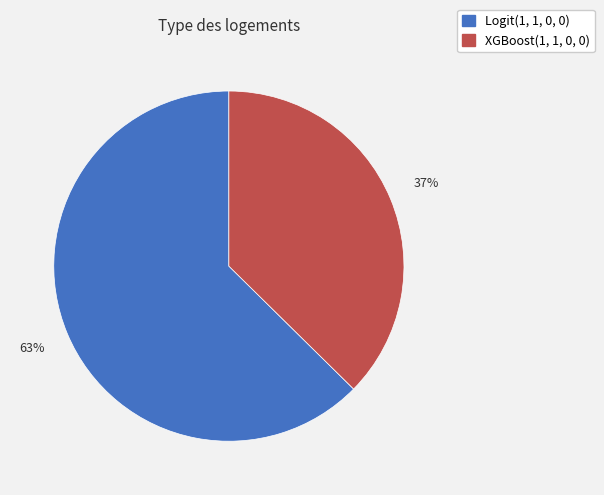

Is the sum of Logit(1, 1, 0, 0) and XGBoost(1, 1, 0, 0) greater than half?

Yes